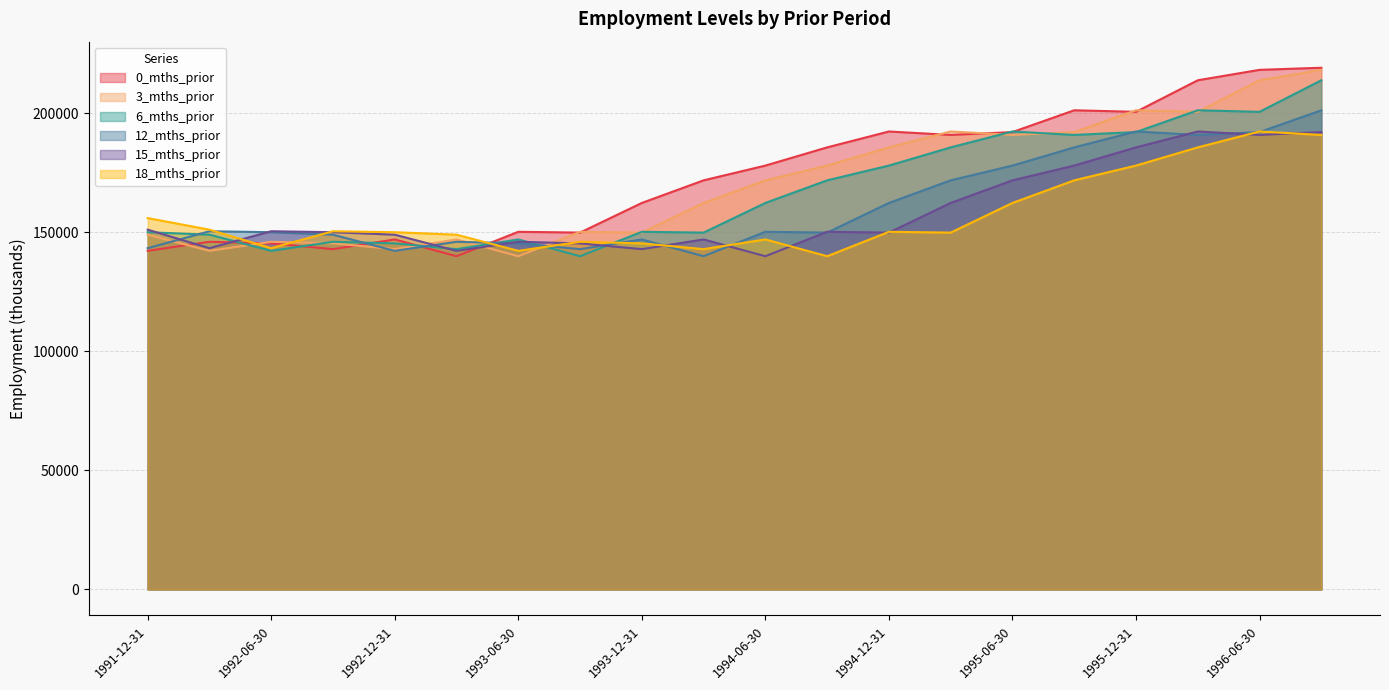

Count the number of categories in the chart.

20